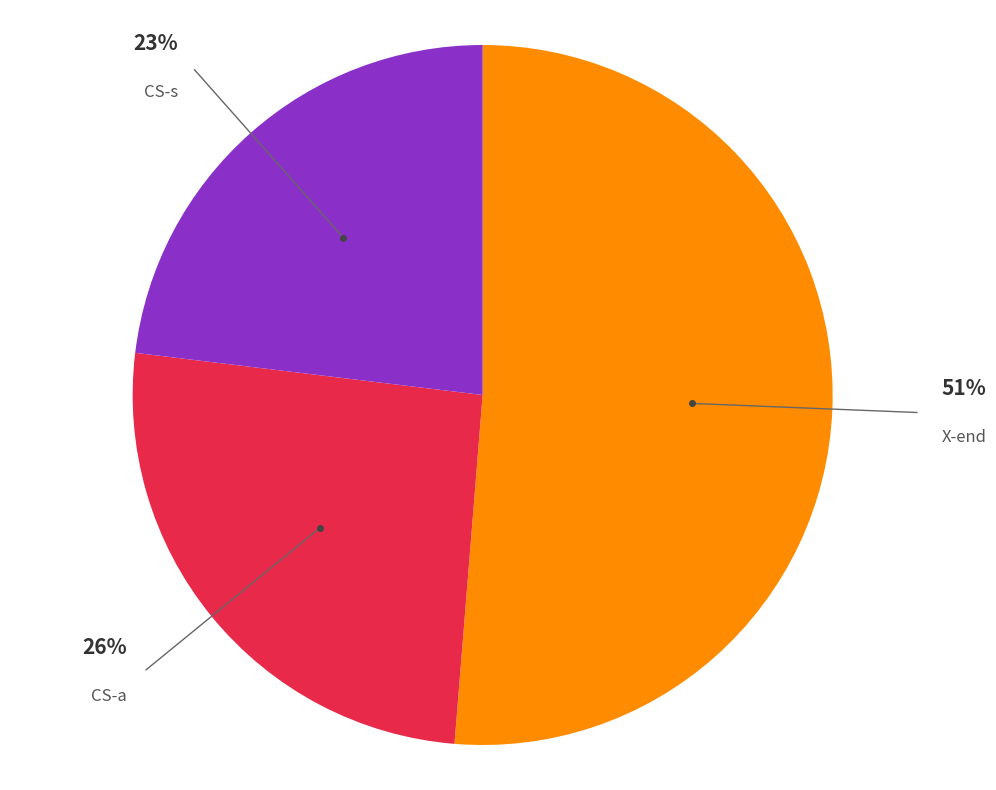

How many segments does this pie chart have?

3